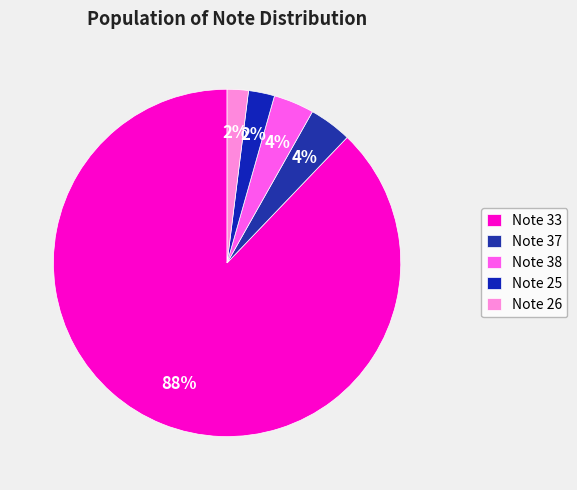

How many segments does this pie chart have?

5